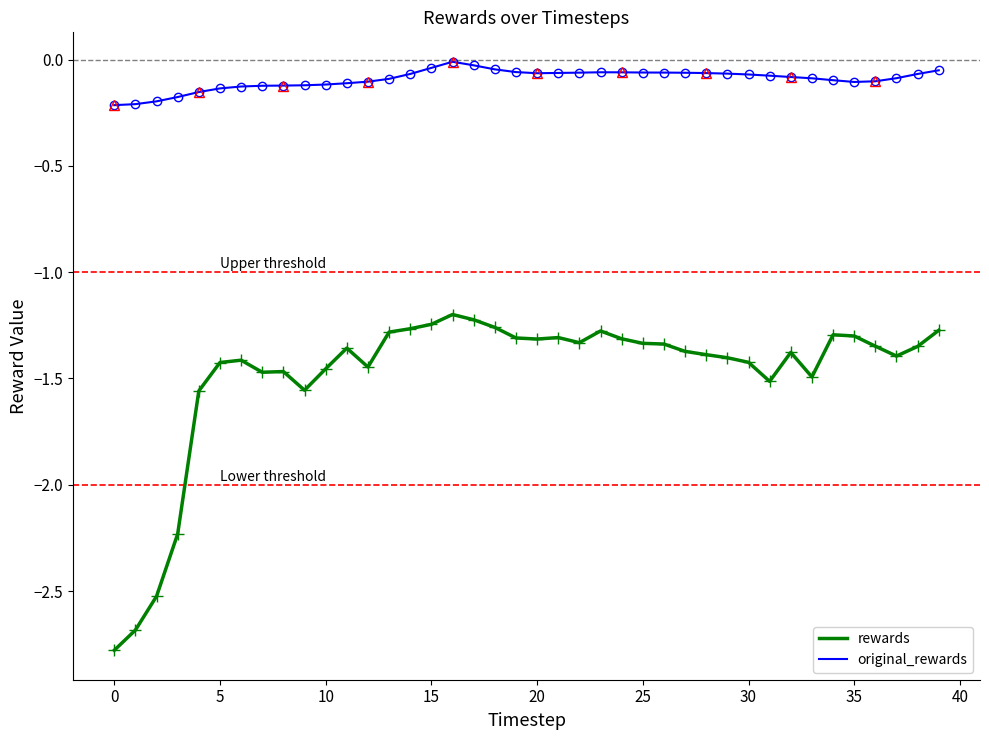

Where is the first local minimum for original_rewards?

20